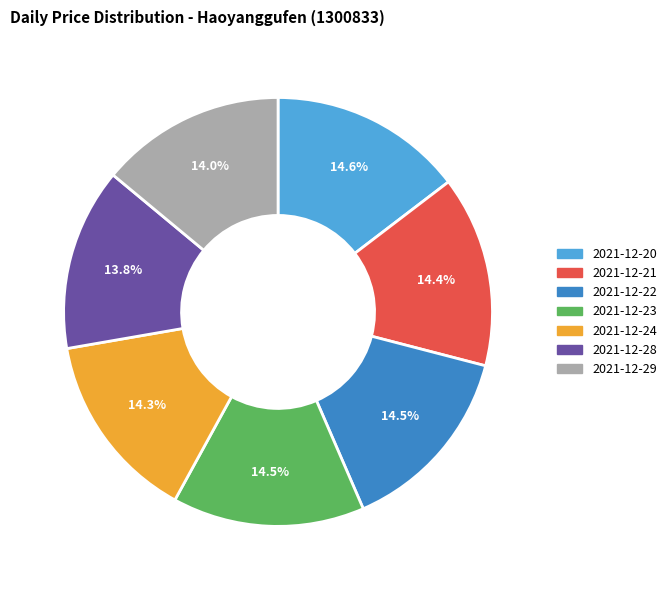

Combined, do 2021-12-28 and 2021-12-29 account for over 50%?

No